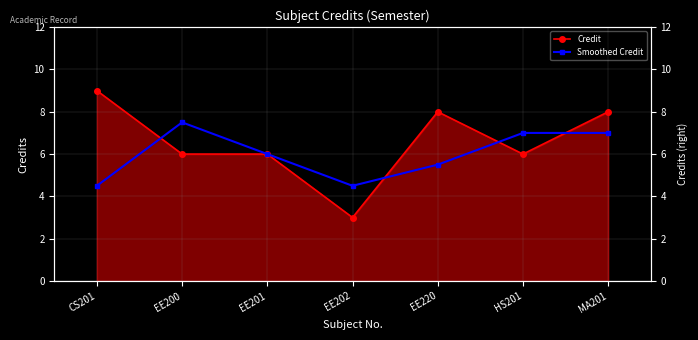

What is the value of the Credit point at the 1st from the left?

9.0